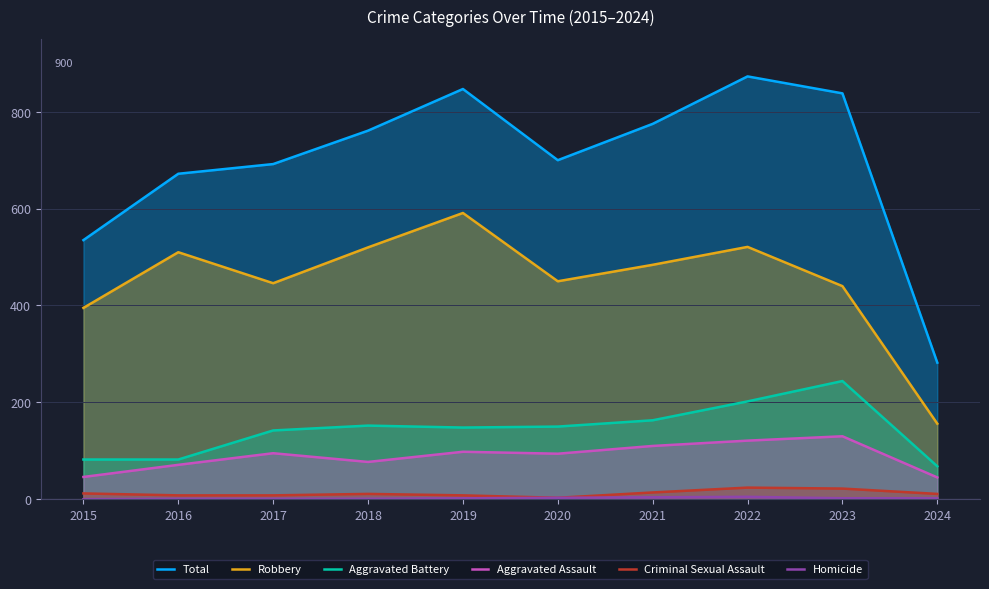

List the labels in order of Robbery value, smallest first.

2024, 2015, 2023, 2017, 2020, 2021, 2016, 2018, 2022, 2019